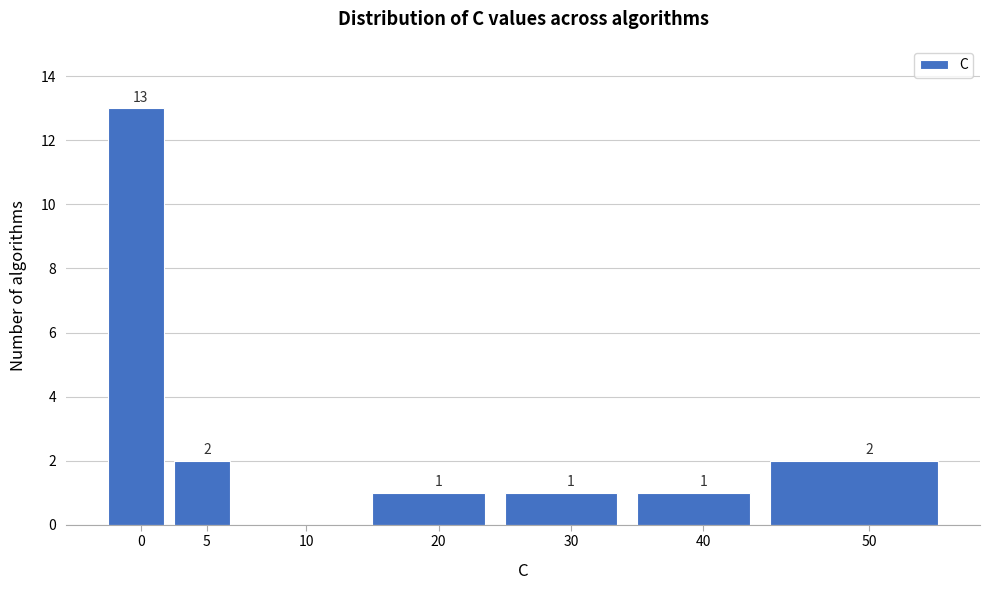

Reading left to right, extract all data points from this chart.

0=13	5=2	10=0	20=1	30=1	40=1	50=2